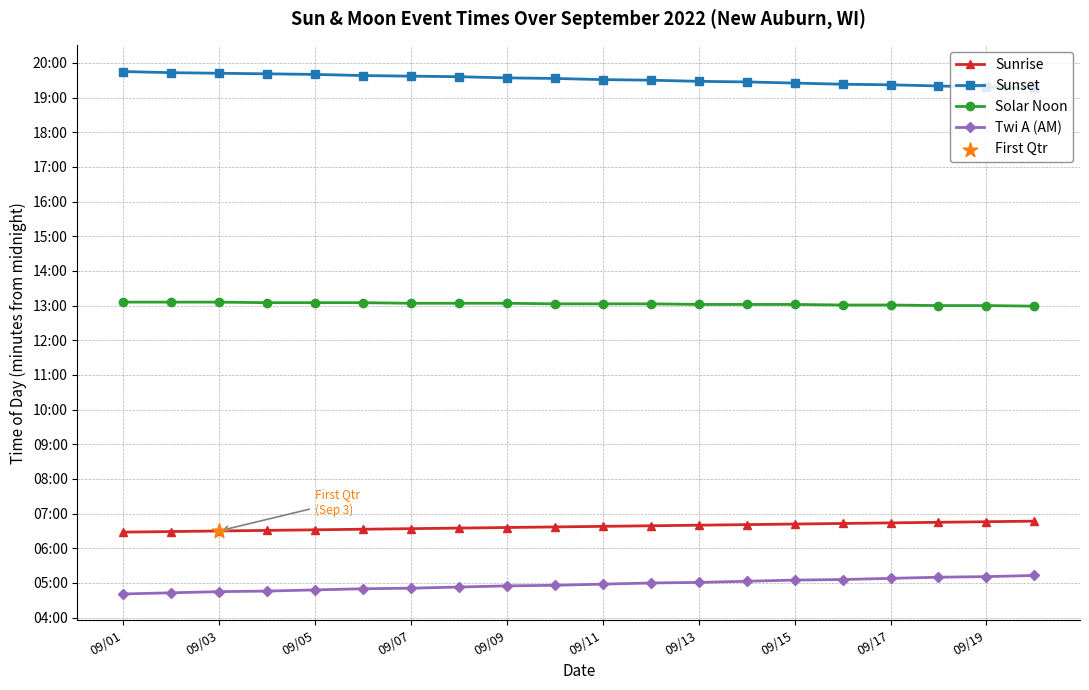

Does the chart have visible grid lines?

Yes